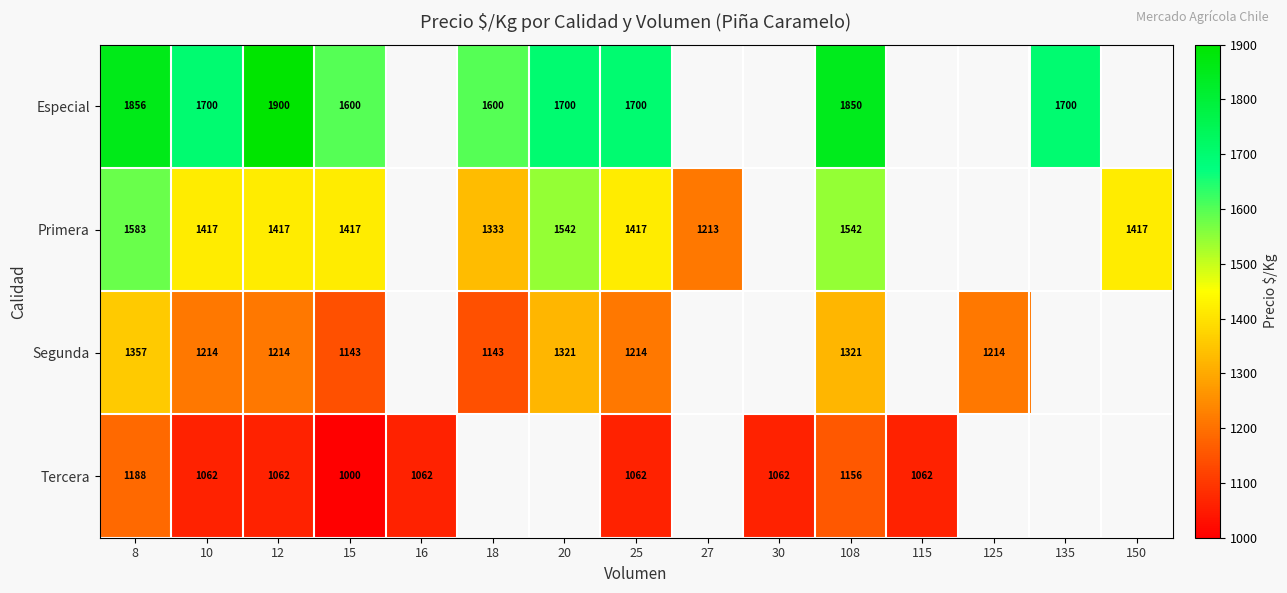

Between 10 and 108, which series saw the biggest shift?

Especial